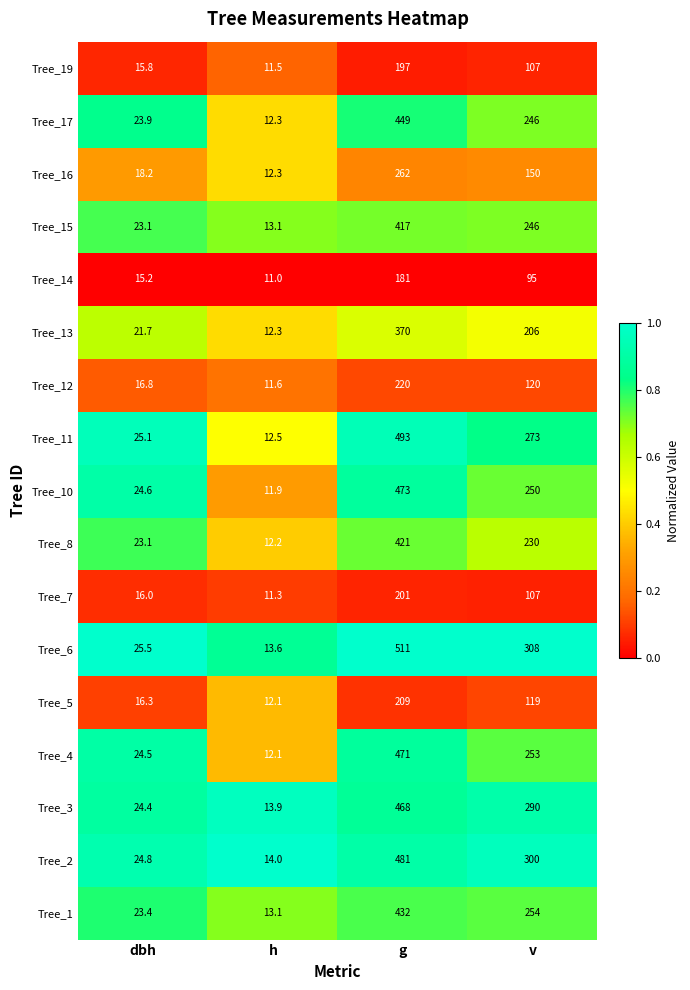

What is the difference between the highest and lowest values at h?

3.0